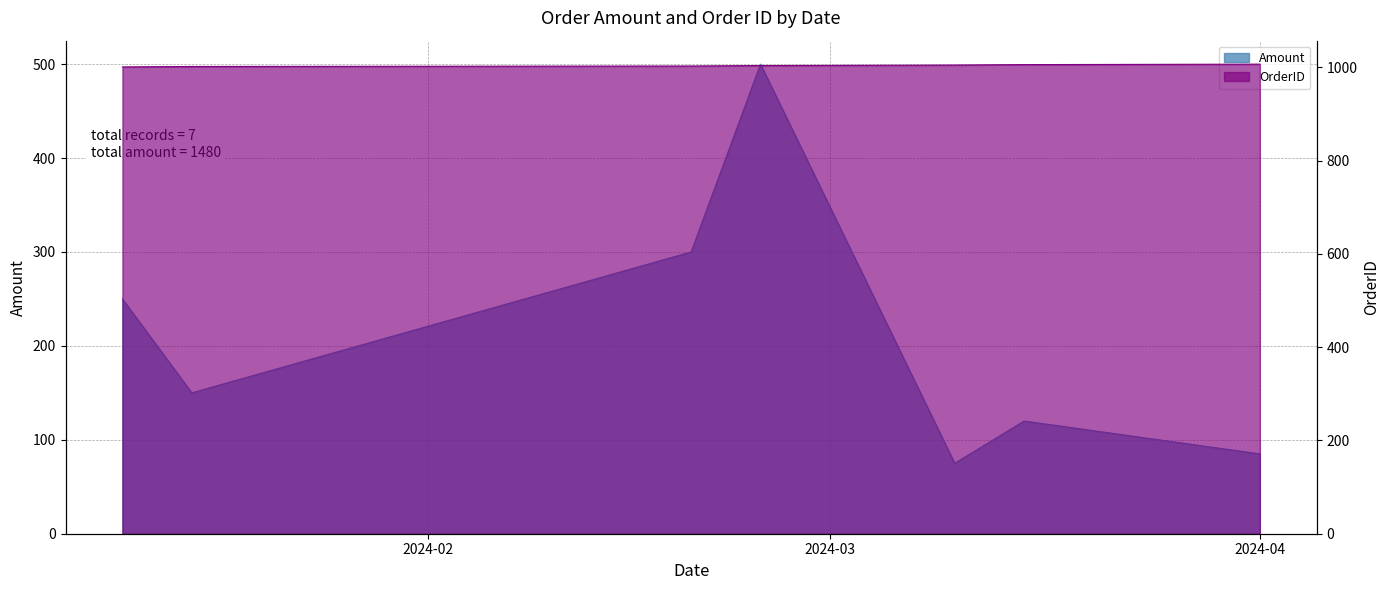

Which series has the largest range (max minus min)?

Amount